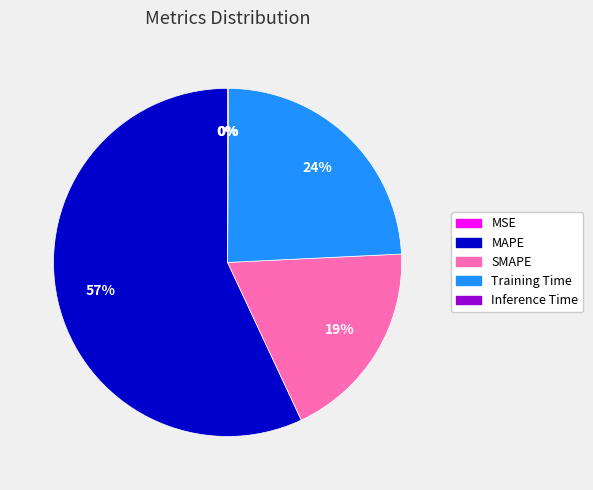

To the nearest percent, what is the average slice percentage?

20%